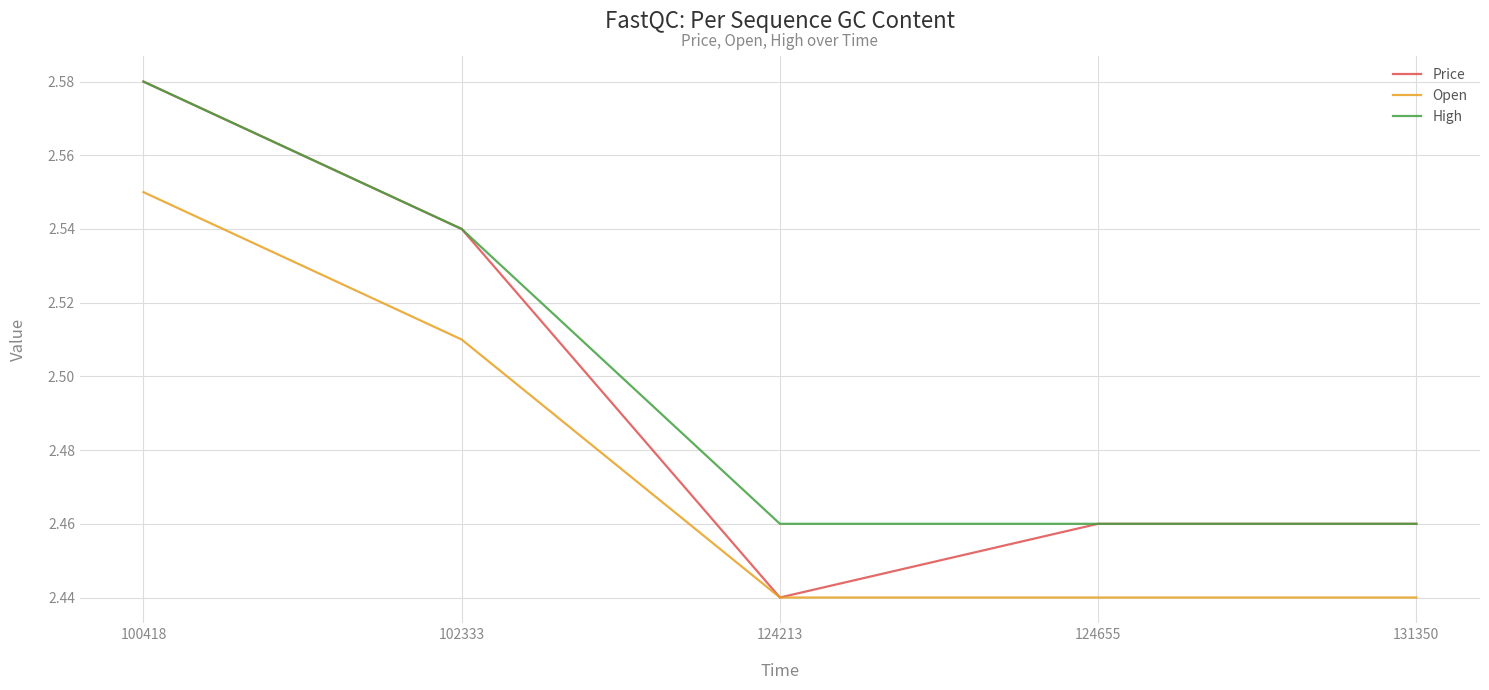

What is the sum of the High values at 102333 and 124213?

5.0